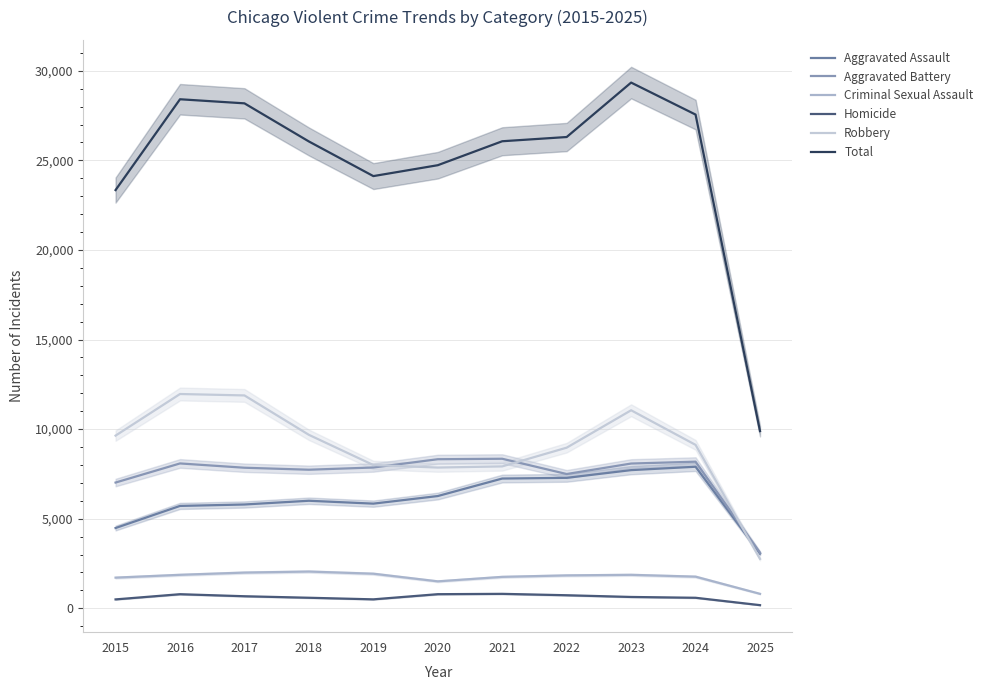

What is the value of the Robbery point at the 4th from the left?

9681